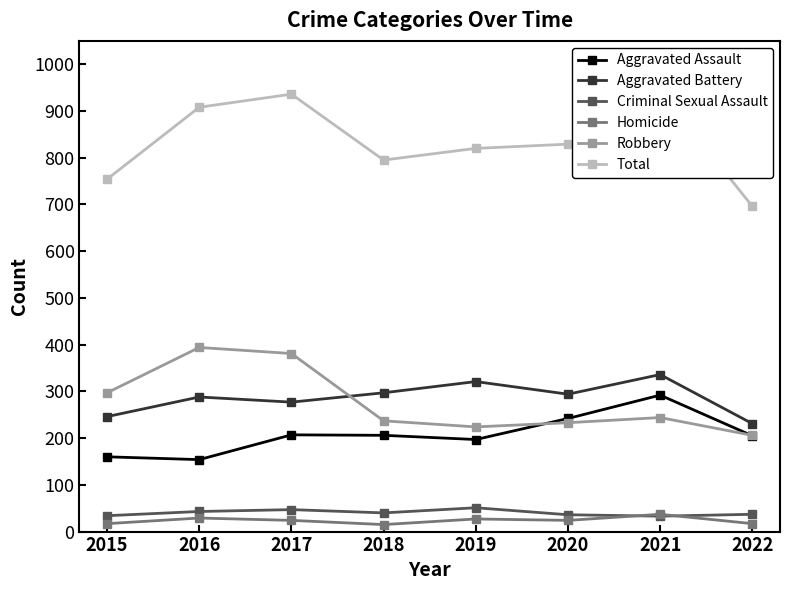

Between 2017 and 2022, which series saw the biggest shift?

Total